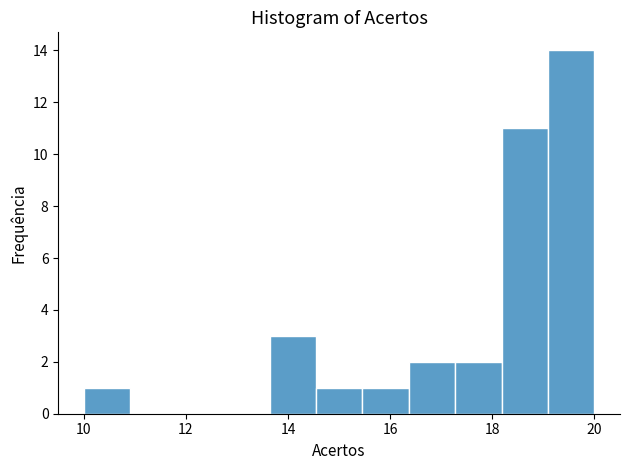

What is the height of the bar covering 18.2 to 19.0 on the x-axis? Neither the bar edges nor the heights are printed on the chart, so give them approximately, as read against the axes.

11